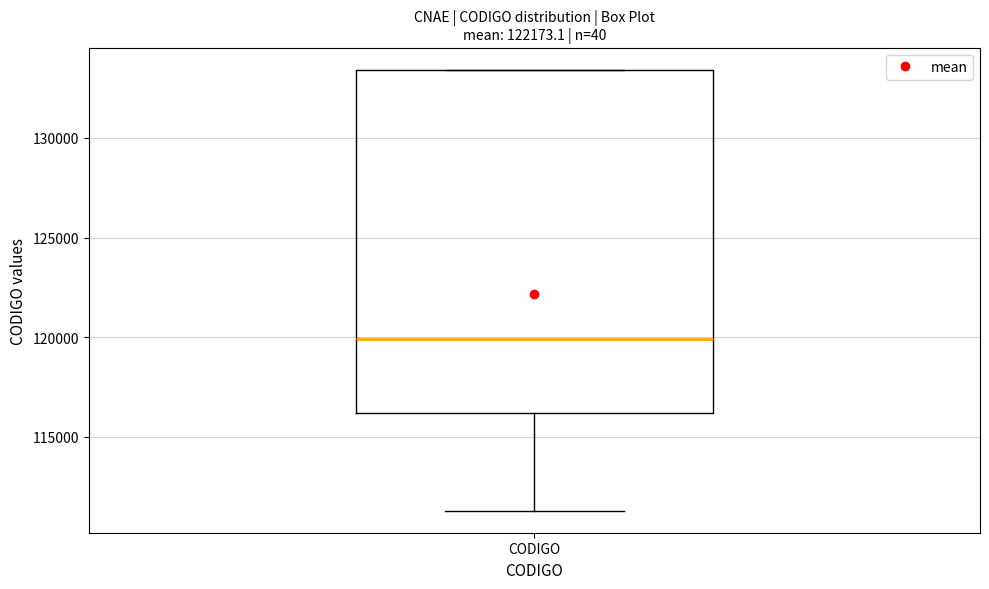

Read this box plot against the y-axis: the position of the median line, the range covered by the box, and the ends of both whiskers. The values are not printed on the chart, so give them approximately, as read against the axis.

median 120000, box 116000 to 133500, whiskers 111500 to 133500